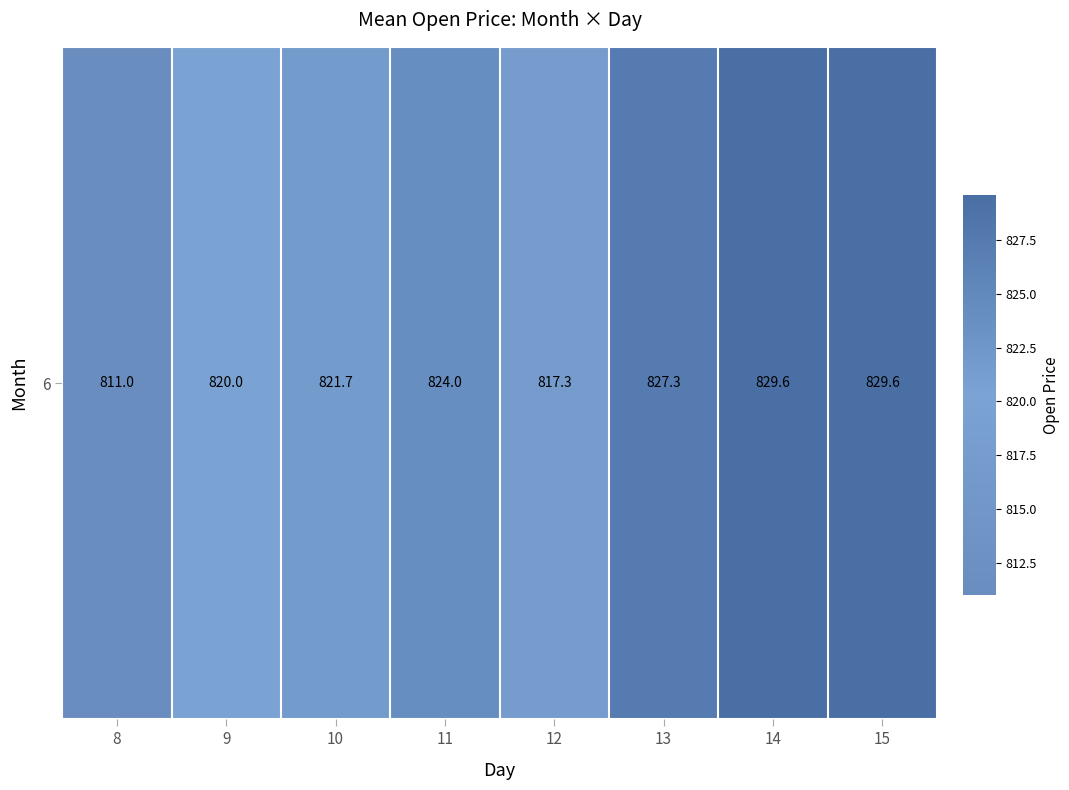

True or false: the data shows 829.6 at 14.

True